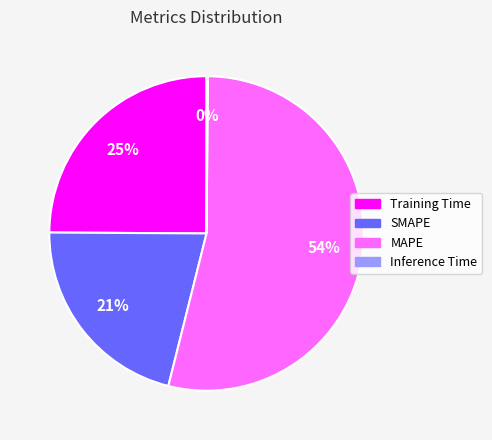

Does SMAPE account for over 50% of the chart?

No